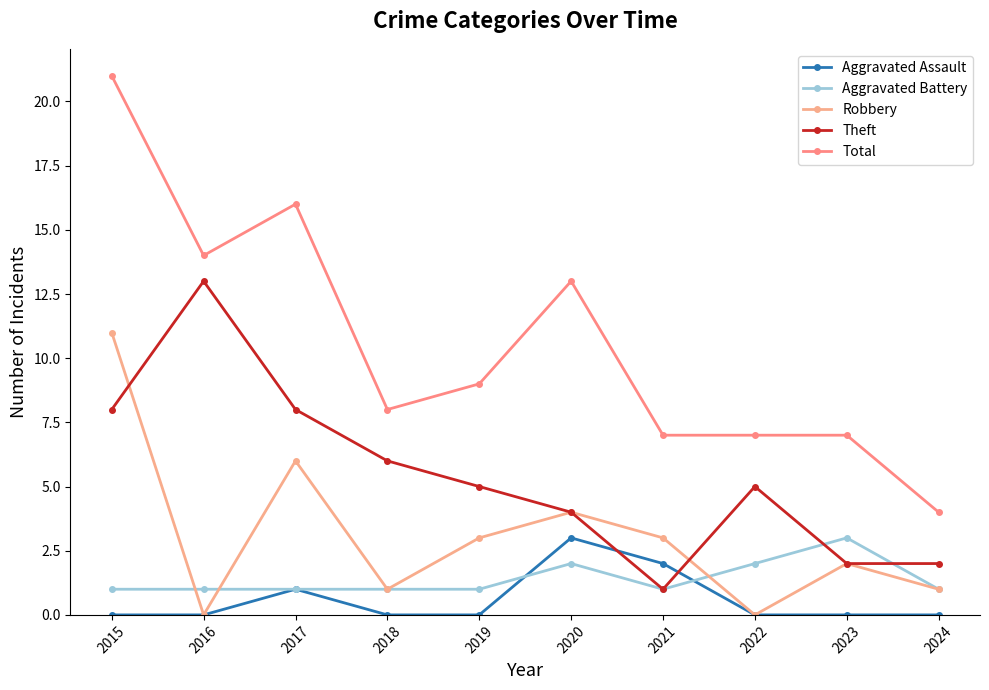

Reading left to right, what are all the values shown in this chart?

Aggravated Assault: 2015=0	2016=0	2017=1	2018=0	2019=0	2020=3	2021=2	2022=0	2023=0	2024=0
Aggravated Battery: 2015=1	2016=1	2017=1	2018=1	2019=1	2020=2	2021=1	2022=2	2023=3	2024=1
Robbery: 2015=11	2016=0	2017=6	2018=1	2019=3	2020=4	2021=3	2022=0	2023=2	2024=1
Theft: 2015=8	2016=13	2017=8	2018=6	2019=5	2020=4	2021=1	2022=5	2023=2	2024=2
Total: 2015=21	2016=14	2017=16	2018=8	2019=9	2020=13	2021=7	2022=7	2023=7	2024=4